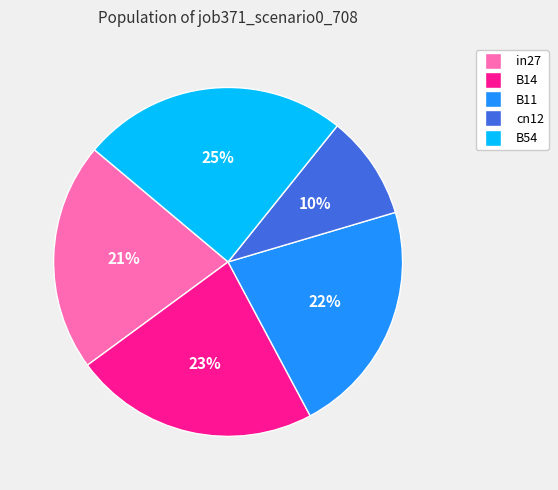

To the nearest percent, what portion does in27 represent?

21%